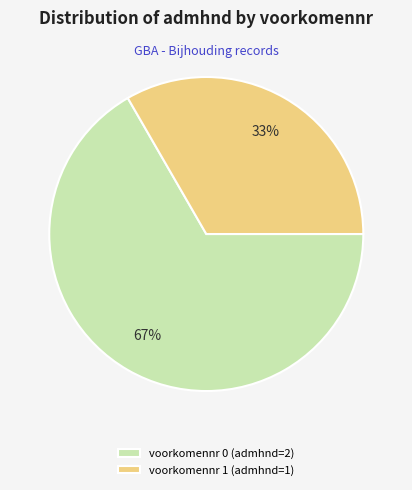

Is there any slice that represents more than half of the pie?

Yes